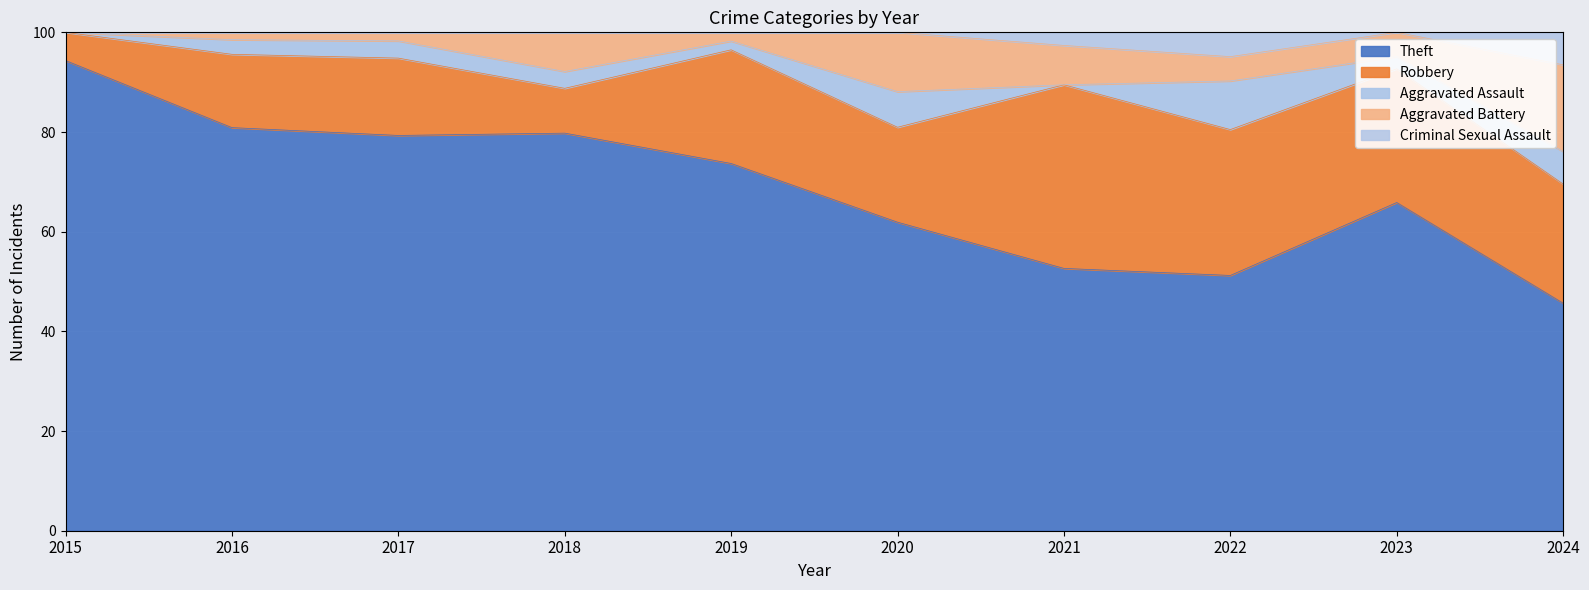

Reading left to right, list all the values displayed in this chart.

Theft: 2015=50	2016=55	2017=46	2018=71	2019=42	2020=26	2021=20	2022=21	2023=27	2024=21
Robbery: 2015=3	2016=10	2017=9	2018=8	2019=13	2020=8	2021=14	2022=12	2023=11	2024=11
Aggravated Assault: 2015=0	2016=2	2017=2	2018=3	2019=1	2020=3	2021=0	2022=4	2023=1	2024=3
Aggravated Battery: 2015=0	2016=1	2017=1	2018=7	2019=1	2020=5	2021=3	2022=2	2023=2	2024=8
Criminal Sexual Assault: 2015=0	2016=0	2017=0	2018=0	2019=0	2020=0	2021=1	2022=2	2023=0	2024=3